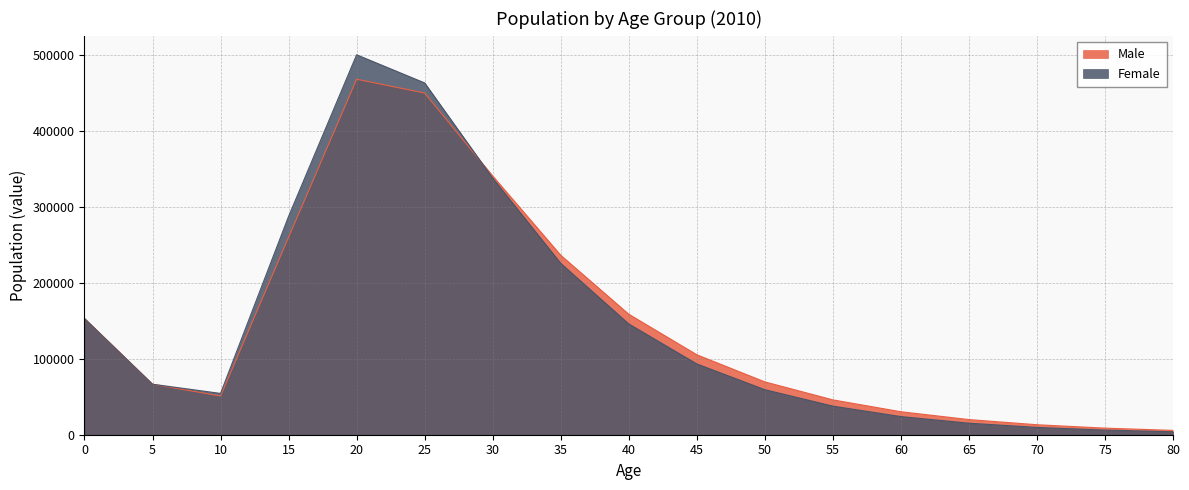

Which series has the widest spread of values?

Female